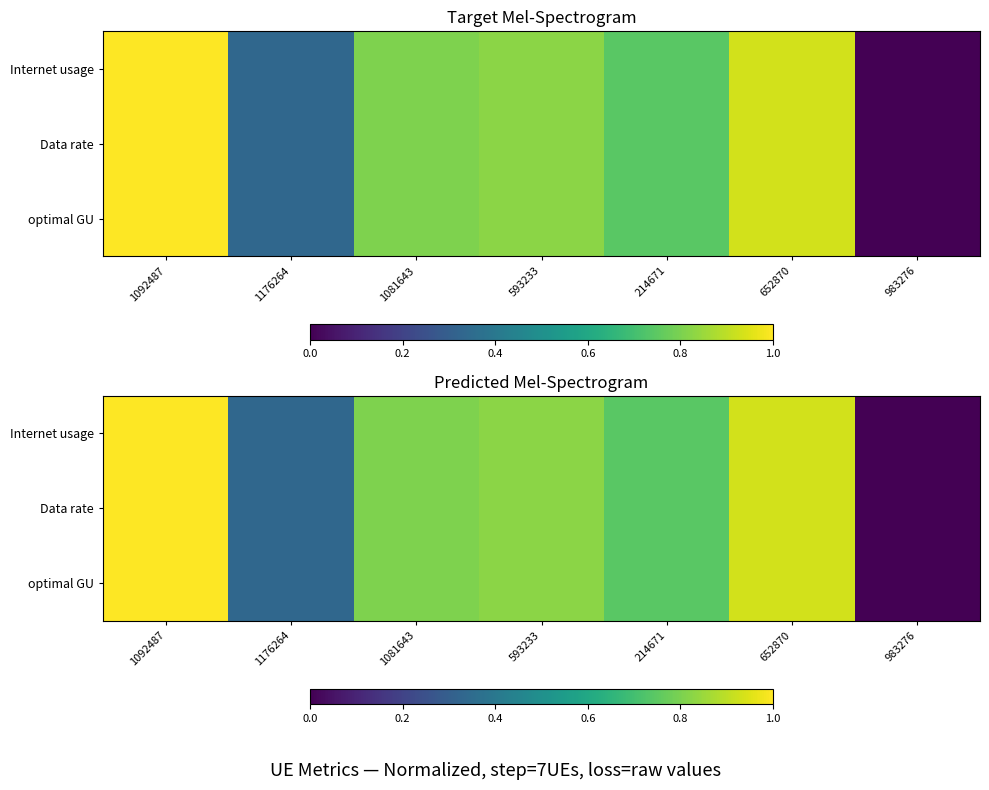

What is the sum of all Data rate values?

4.6